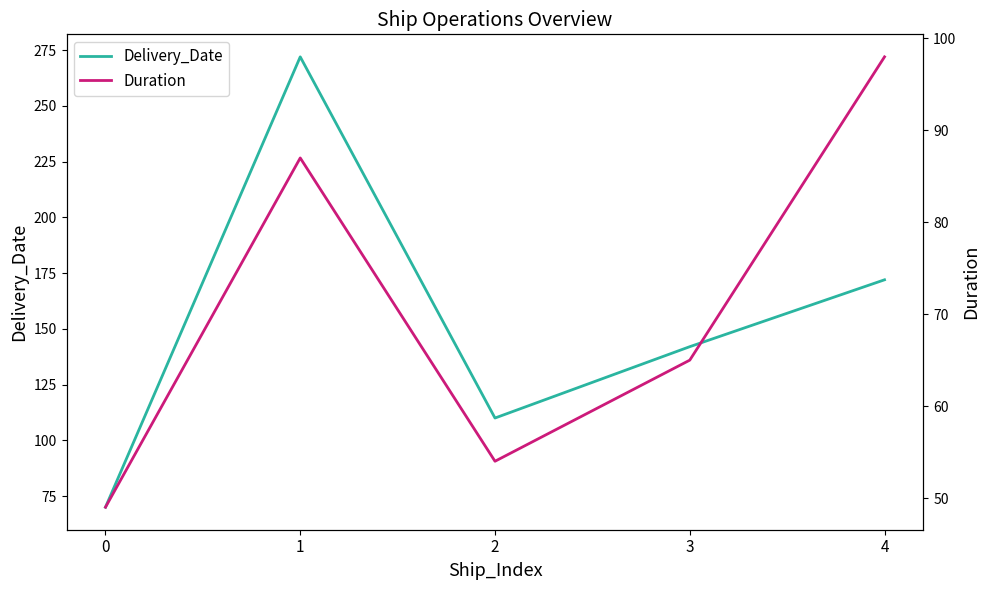

What is the difference between the maximum and minimum values in the Duration series?

49